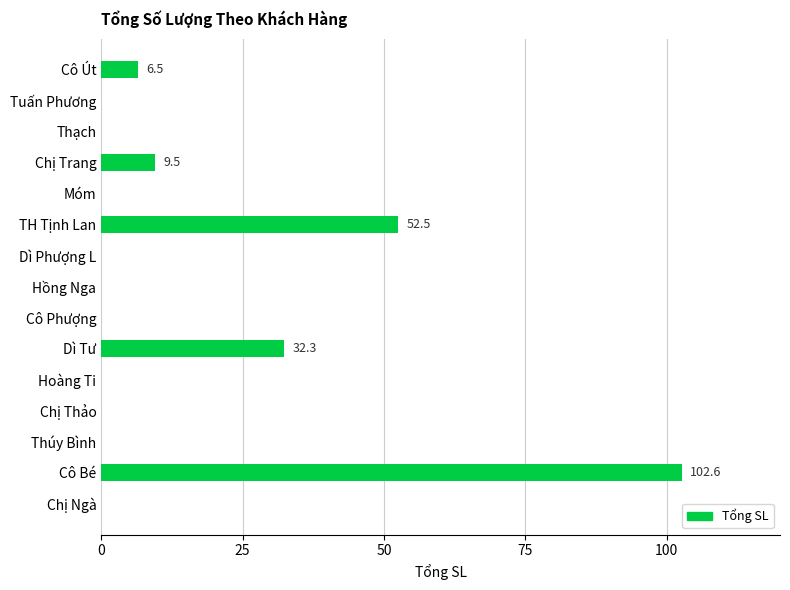

The value at Dì Tư is 19.1. True or false?

False